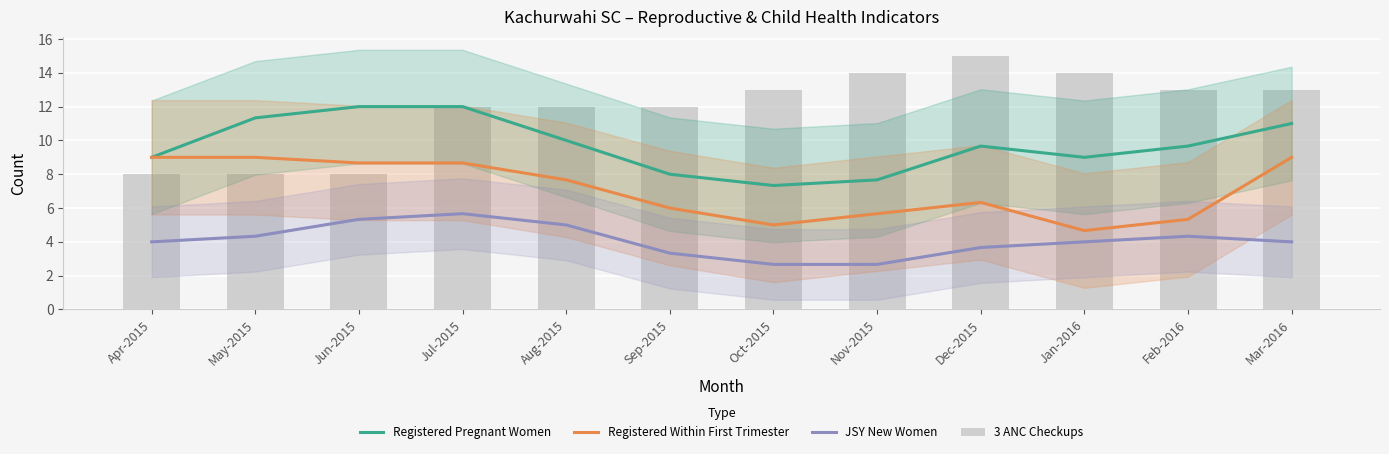

Reading left to right, transcribe all the data shown in this chart.

Registered Pregnant Women: 9.0	11.3	12.0	12.0	10.0	8.0	7.3	7.7	9.7	9.0	9.7	11.0
Registered Within First Trimester: 9.0	9.0	8.7	8.7	7.7	6.0	5.0	5.7	6.3	4.7	5.3	9.0
JSY New Women: 4.0	4.3	5.3	5.7	5.0	3.3	2.7	2.7	3.7	4.0	4.3	4.0
3 ANC Checkups: 8.0	8.0	8.0	12.0	12.0	12.0	13.0	14.0	15.0	14.0	13.0	13.0